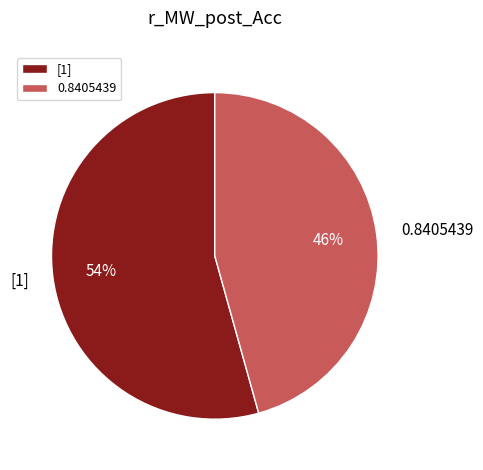

Which slice is the smallest?

0.8405439